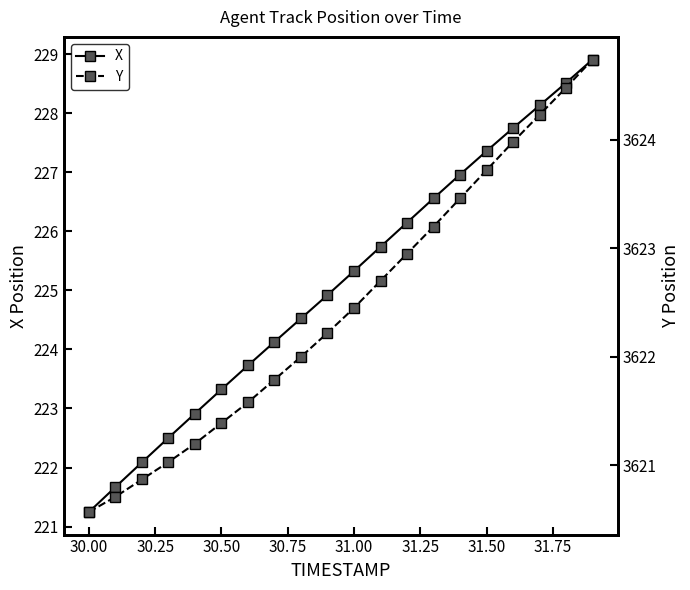

What is the maximum value for X?

228.9